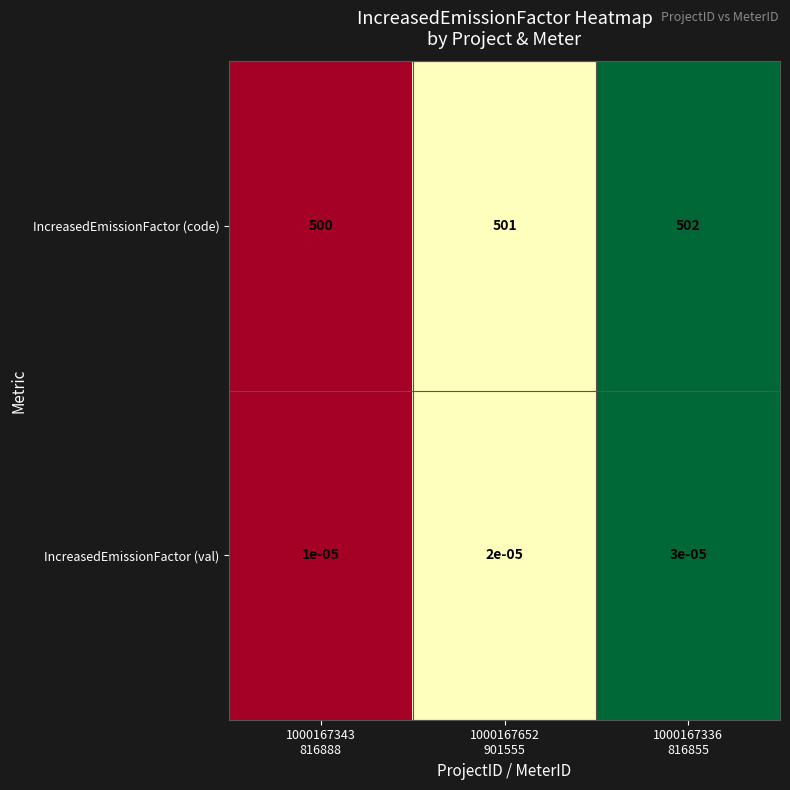

Which series has the widest spread of values?

IncreasedEmissionFactor (code)